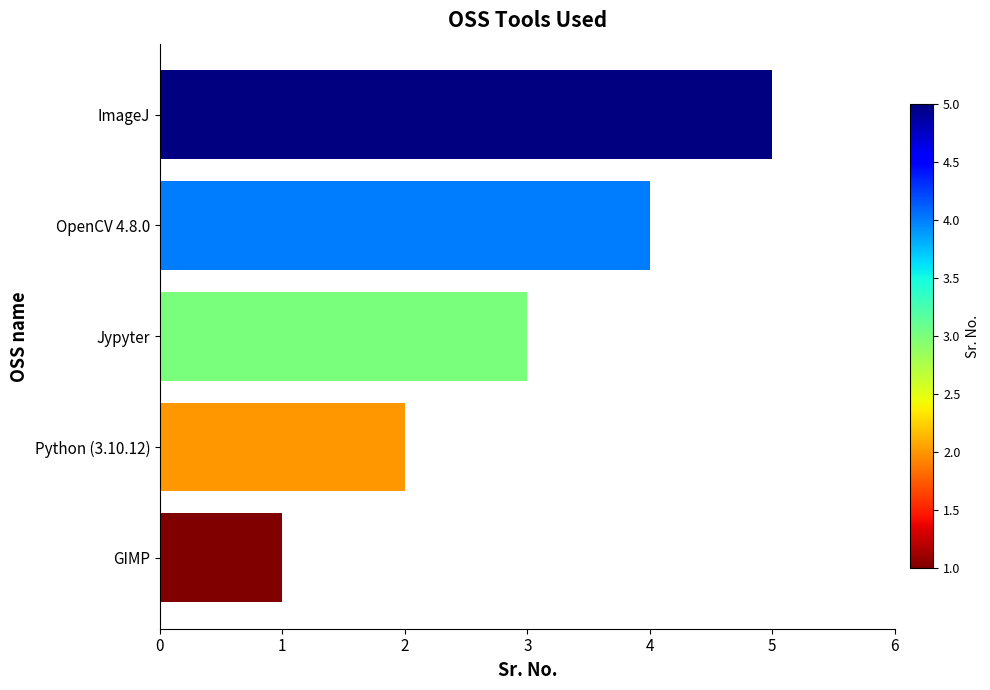

How many data points are less than 3?

2